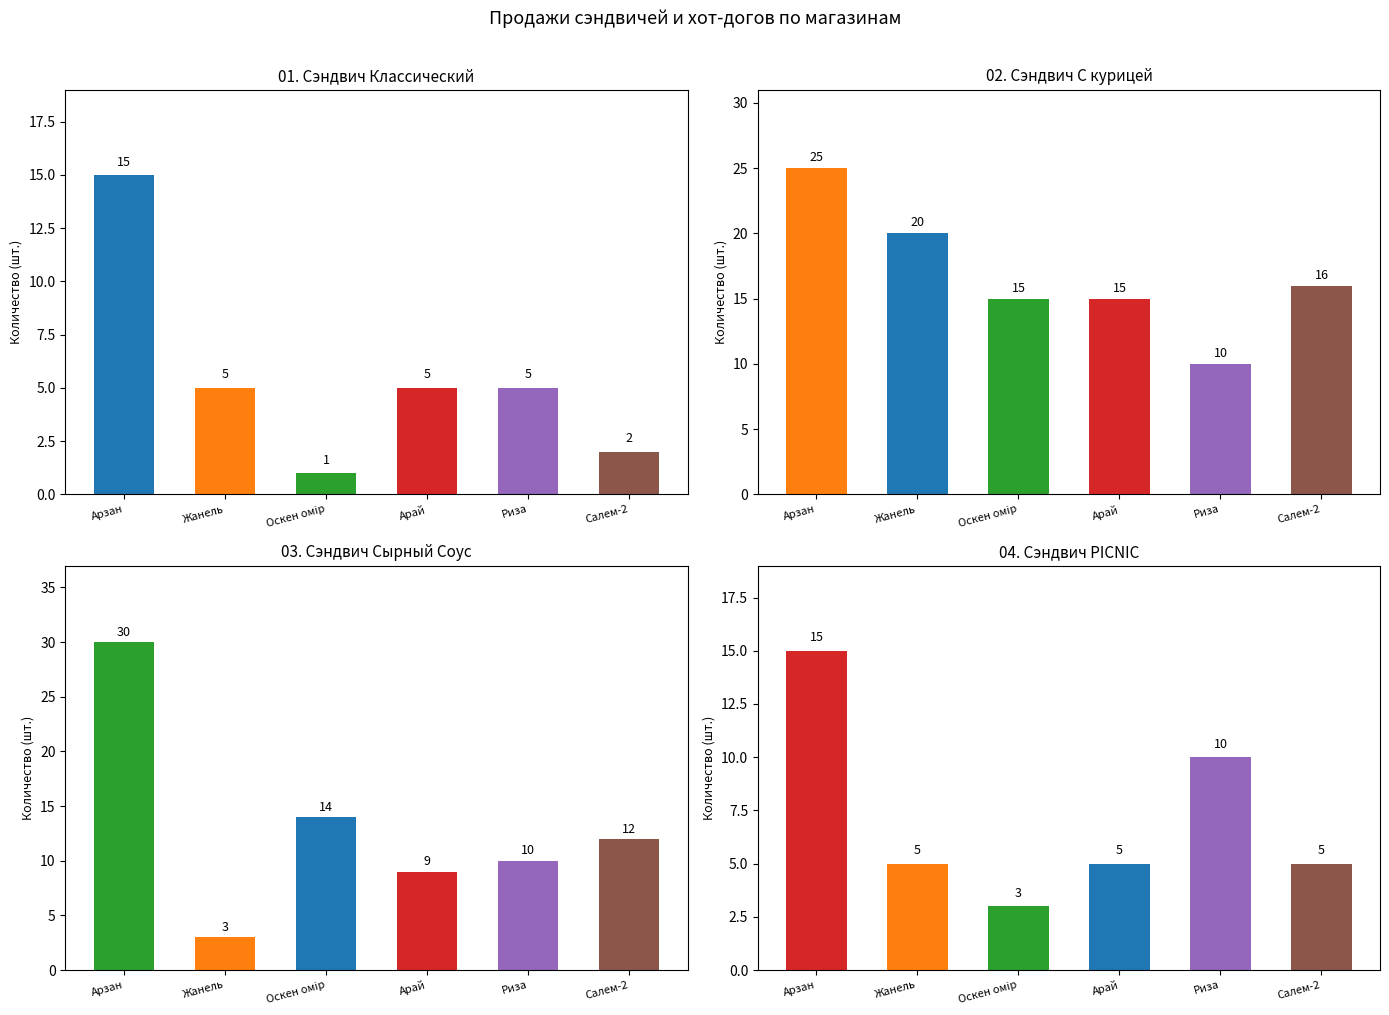

At which category is the sum across all series the highest?

Арзан